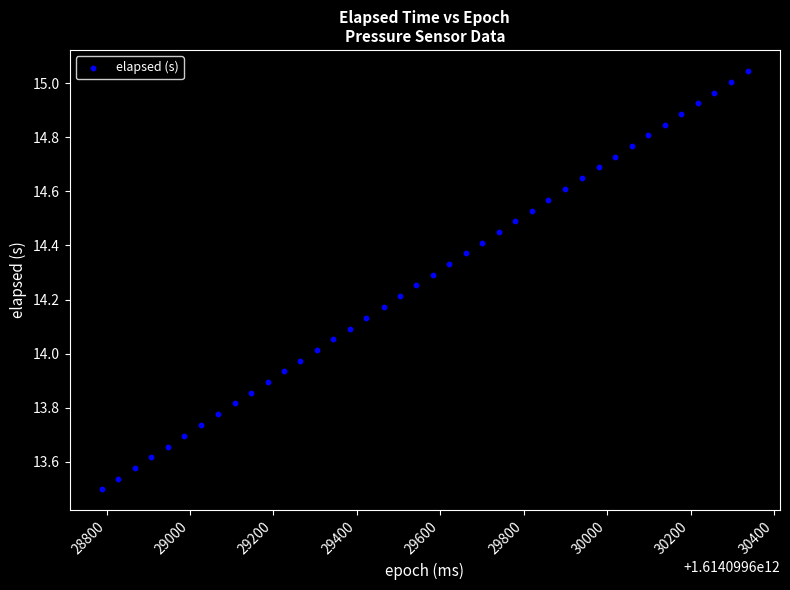

What is the range of Y values (max minus min)?

1.5